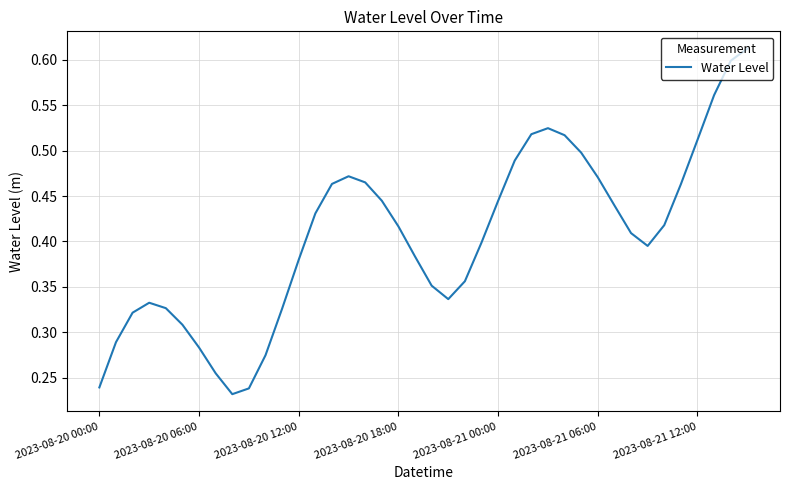

Is it true that the value at 2023-08-20 00:00 is 0.1?

False